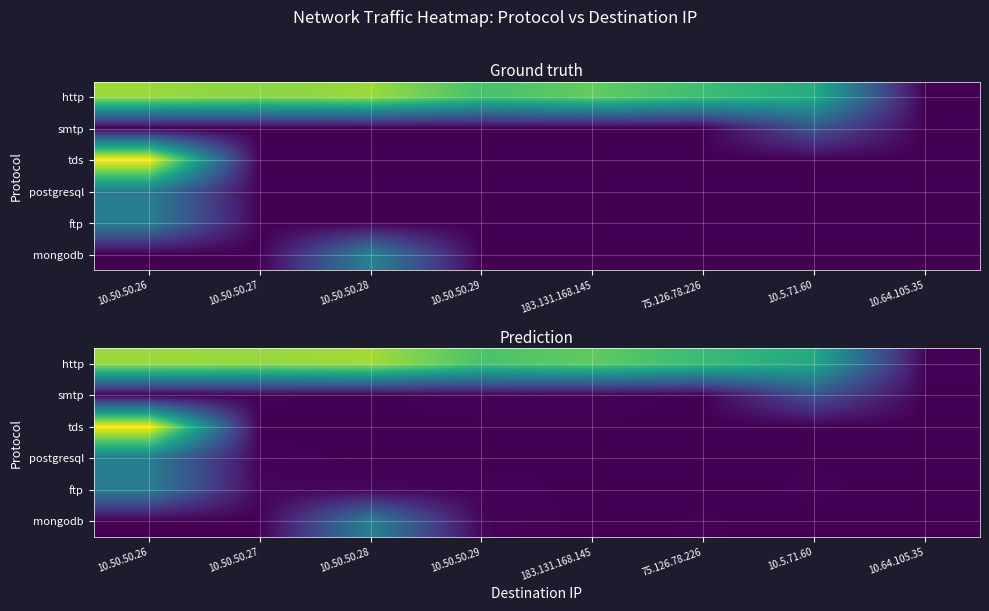

The postgresql series shows 0.1 at 183.131.168.145. True or false?

False